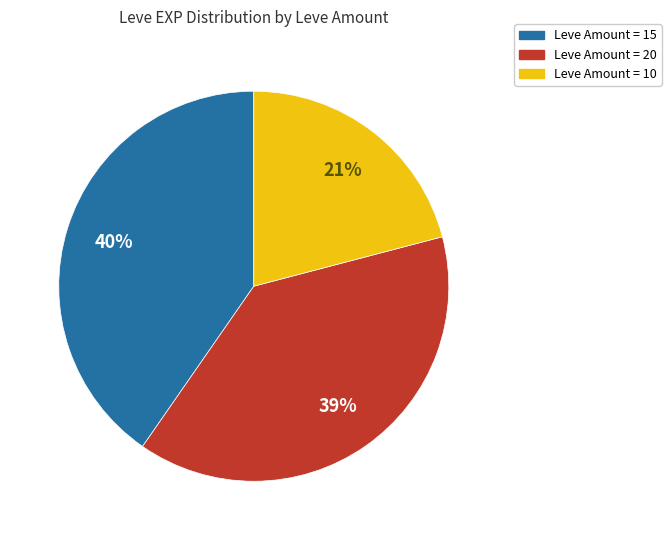

To the nearest percent, what is the average slice percentage?

33%